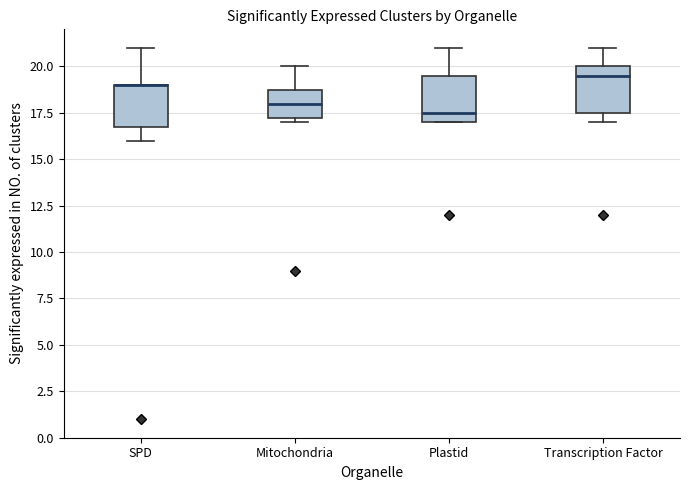

Where does the lower whisker of the box for SPD end on the y-axis? The values are not printed on the chart, so give them approximately, as read against the axis.

16.0